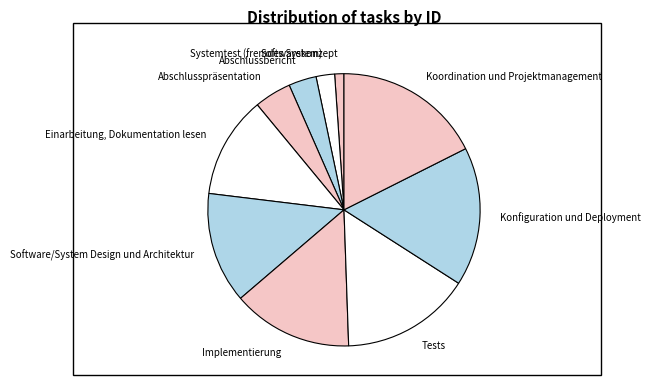

Is the sum of Koordination und Projektmanagement and Softwarekonzept greater than half?

No